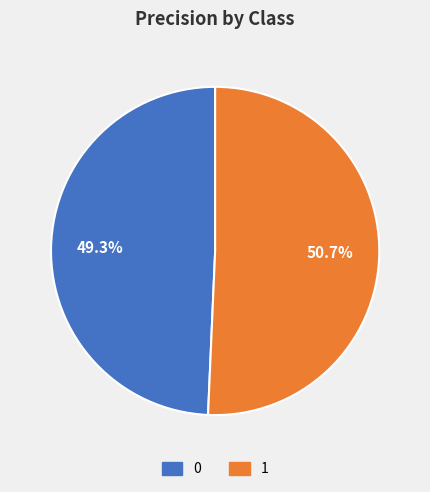

To the nearest percent, what is the average slice percentage?

50%